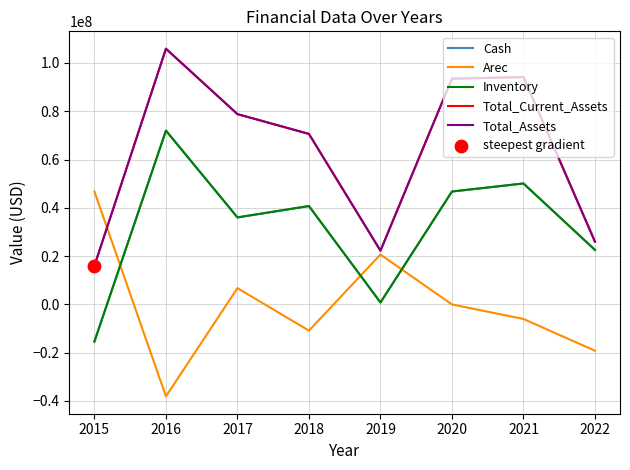

Which series has the largest total across all categories?

Total_Current_Assets